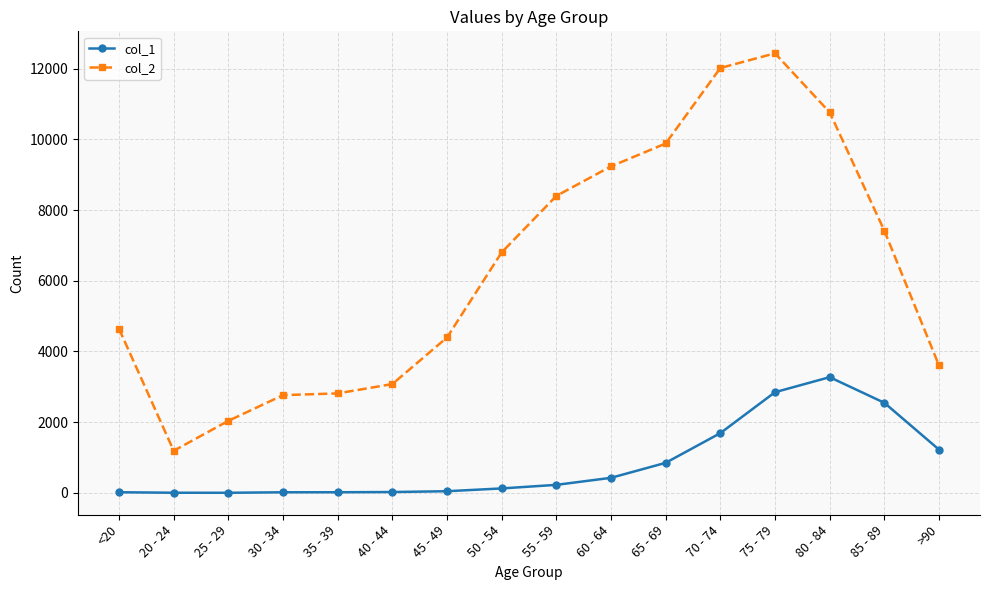

What is the sum of all col_1 values?

13343